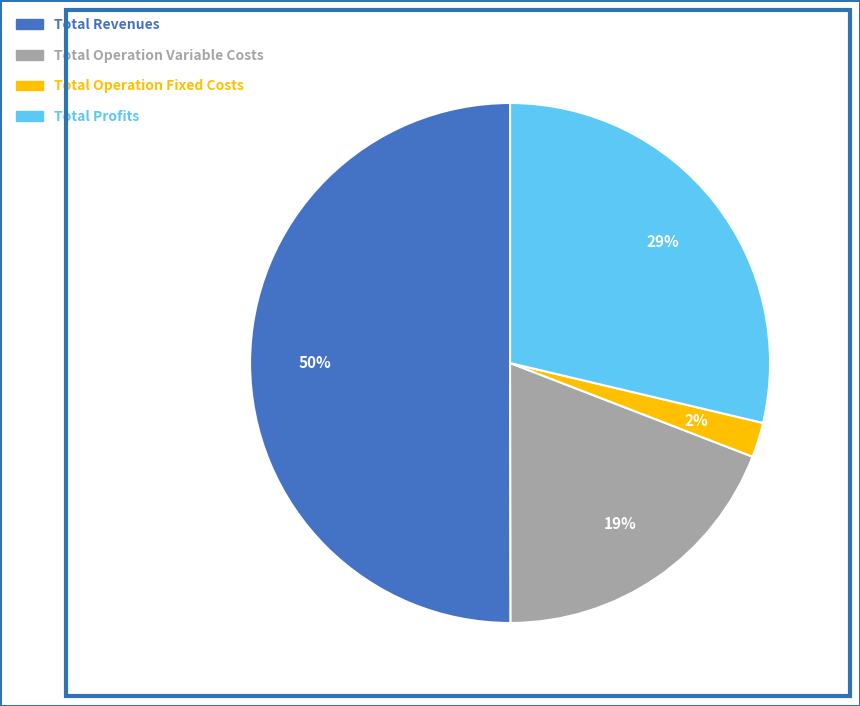

How many slices are in this pie chart?

4